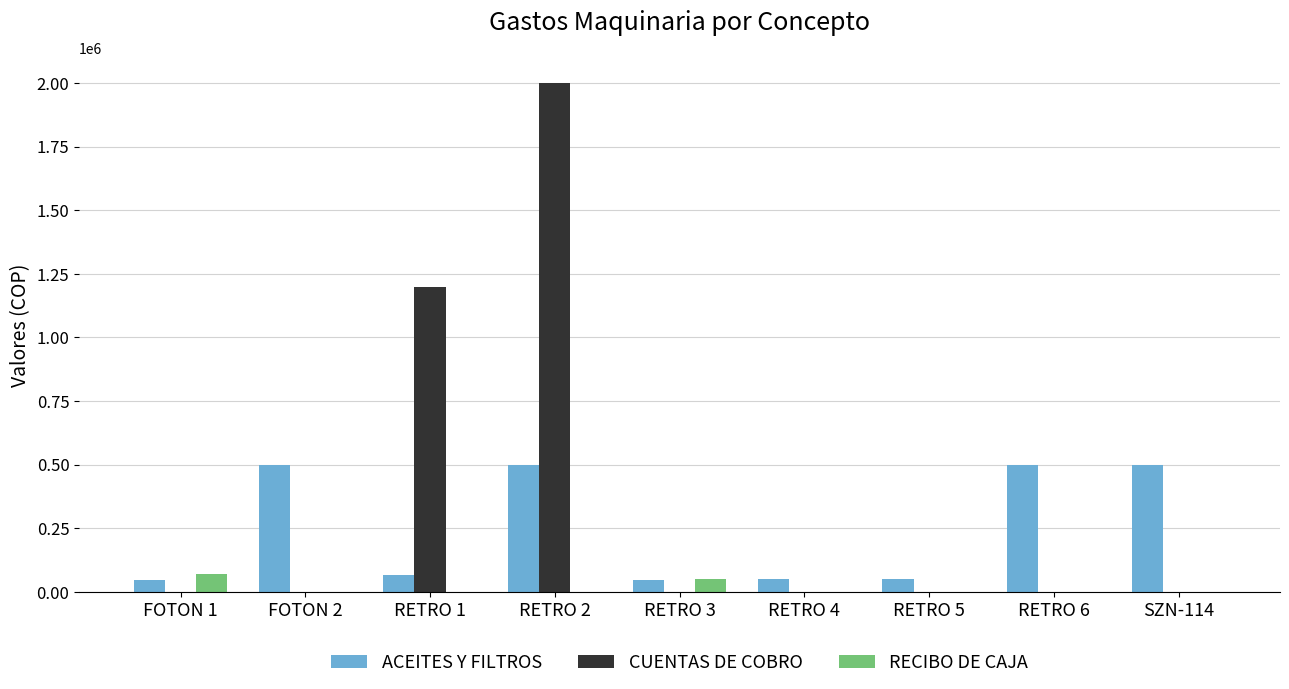

What is the sum of all RECIBO DE CAJA values?

120000